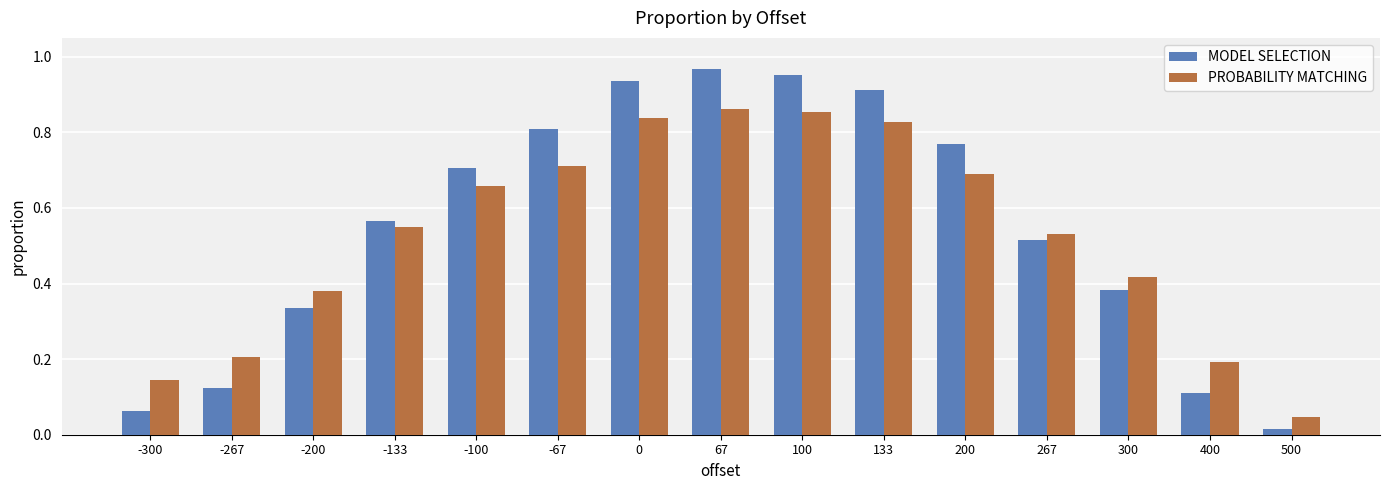

Which series has the largest total across all categories?

MODEL SELECTION